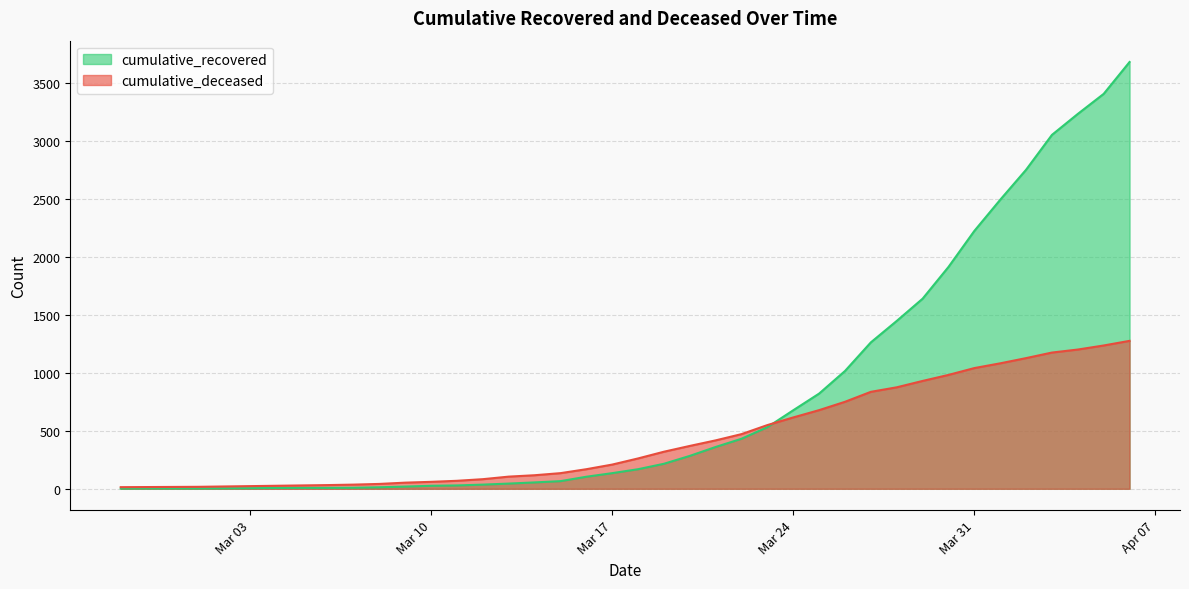

Which has a higher value, 2020-04-04 or 2020-03-23?

2020-04-04